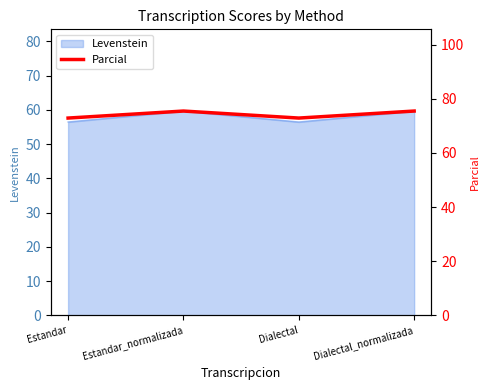

List the labels in order of value, largest first.

Estandar_normalizada, Dialectal_normalizada, Estandar, Dialectal